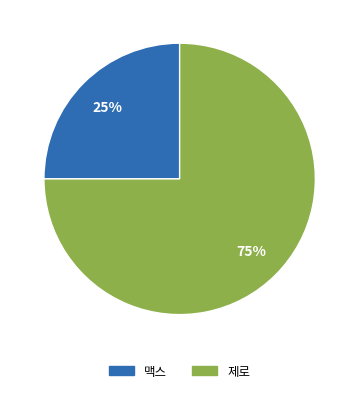

What is the smallest slice in the pie chart?

맥스